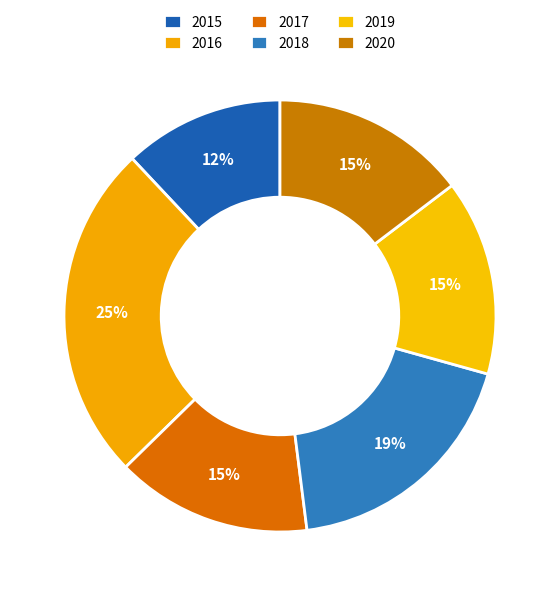

Which category has the biggest portion of the pie?

2016